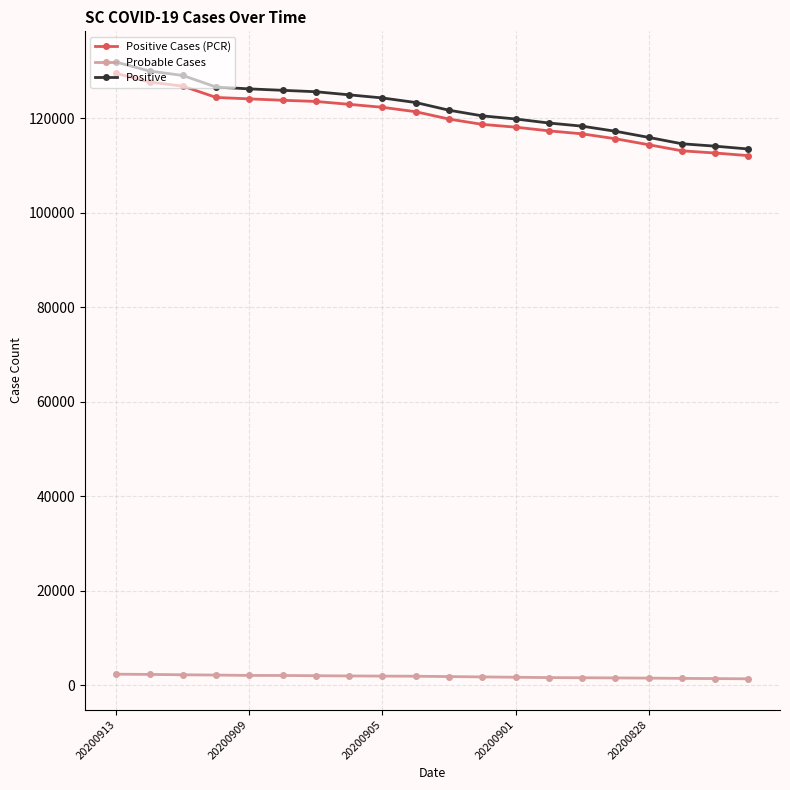

At how many categories does at least one series exceed 100226?

20